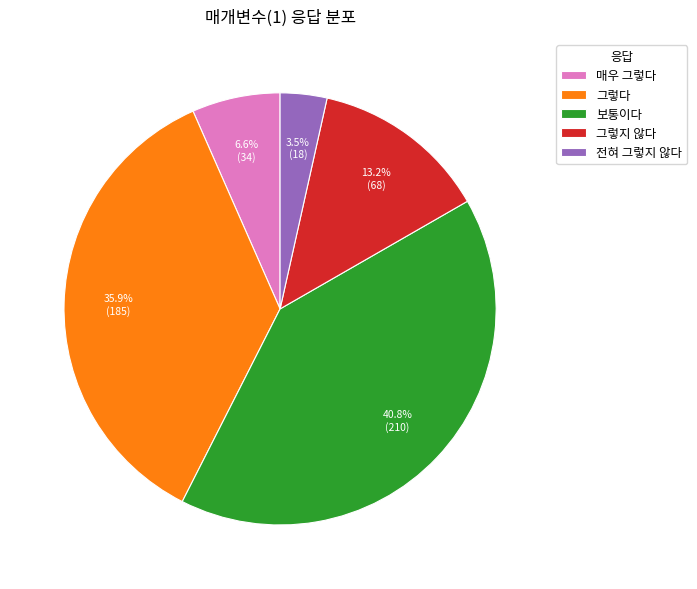

Is there any slice that represents more than half of the pie?

No